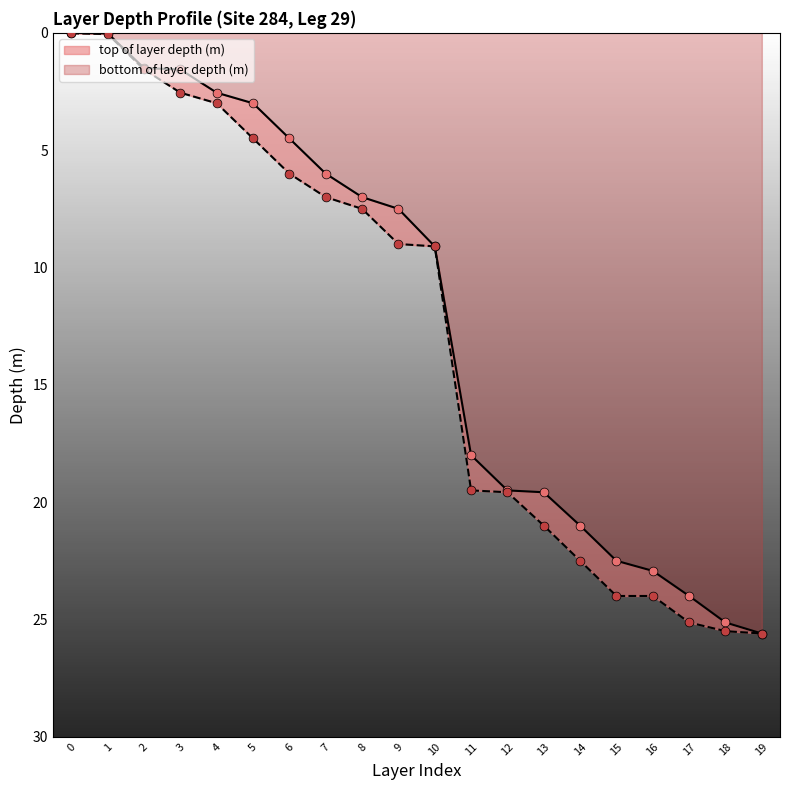

Which series has the largest Y range (max minus min)?

top of layer depth (m)